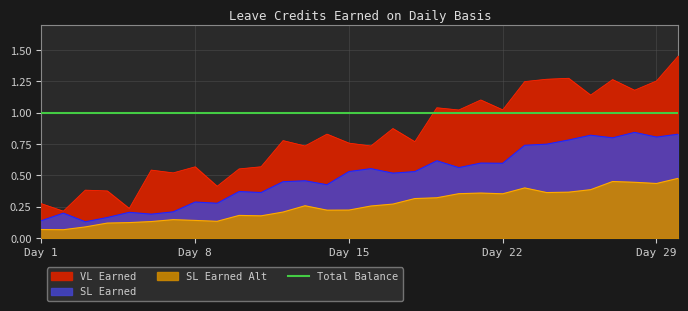

What is the value of the VL Earned point at the 29th from the left?

0.4